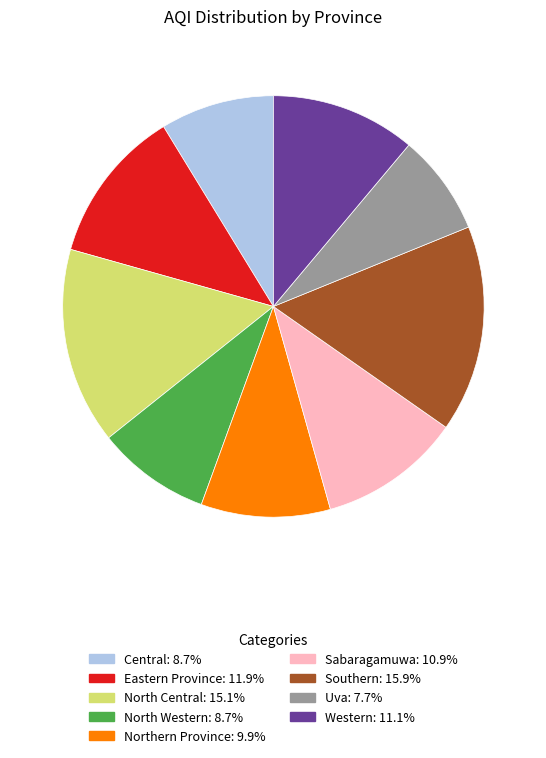

Is Southern the majority of the pie?

No